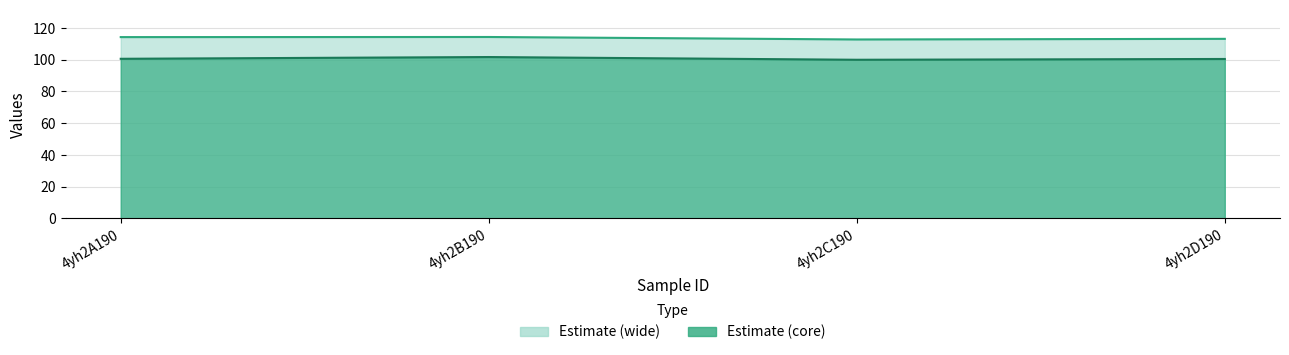

True or false: col_6 upper and col_7 upper intersect in this chart.

False